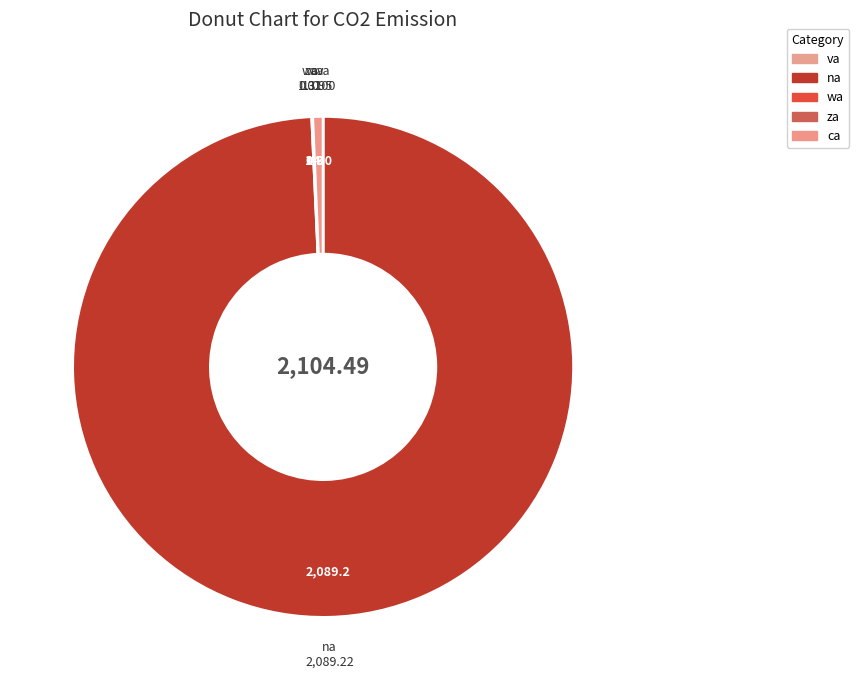

How many segments does this pie chart have?

5